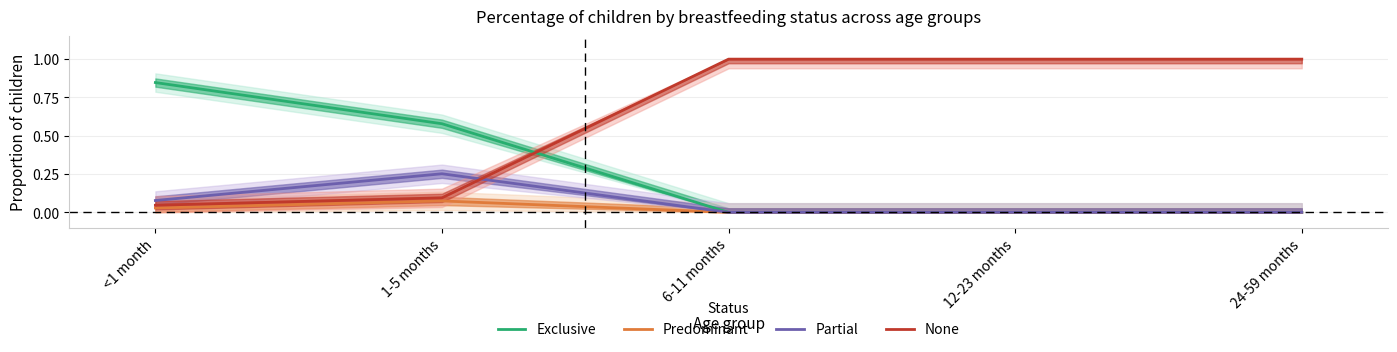

What is the total value across all series at 6-11 months?

1.0